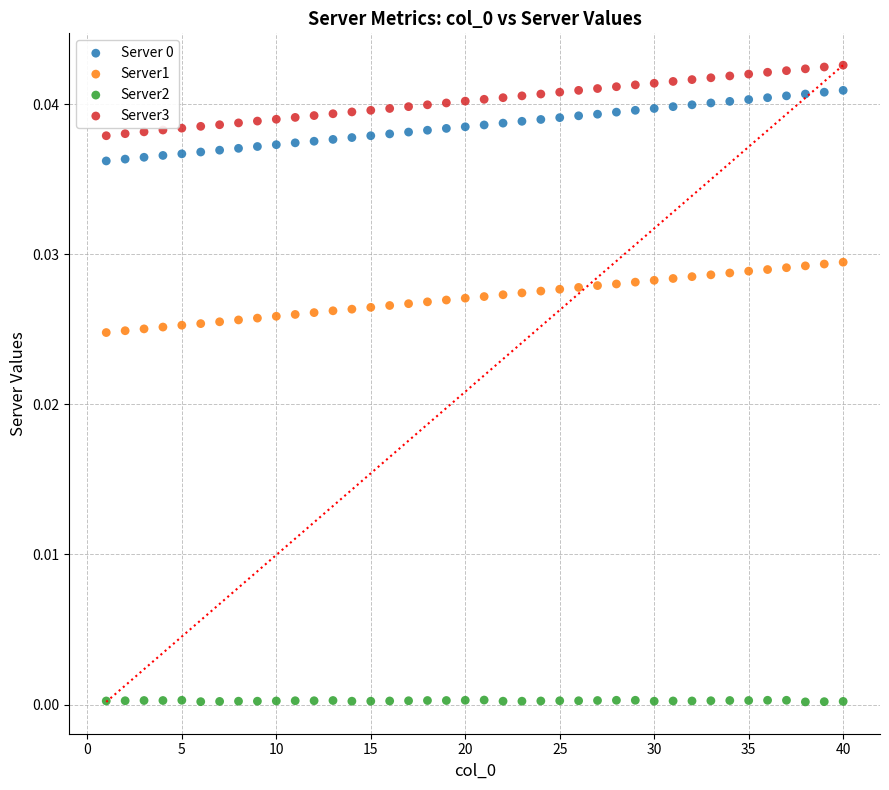

Which series reaches the minimum Y coordinate?

Server2